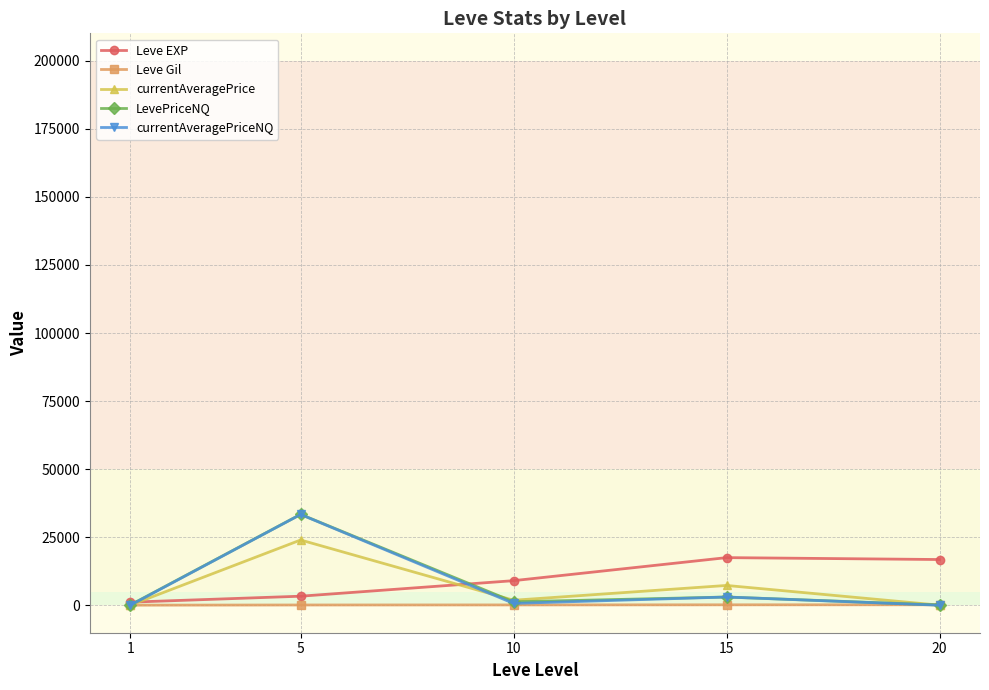

What value does the LevePriceNQ series have at 20?

184.6